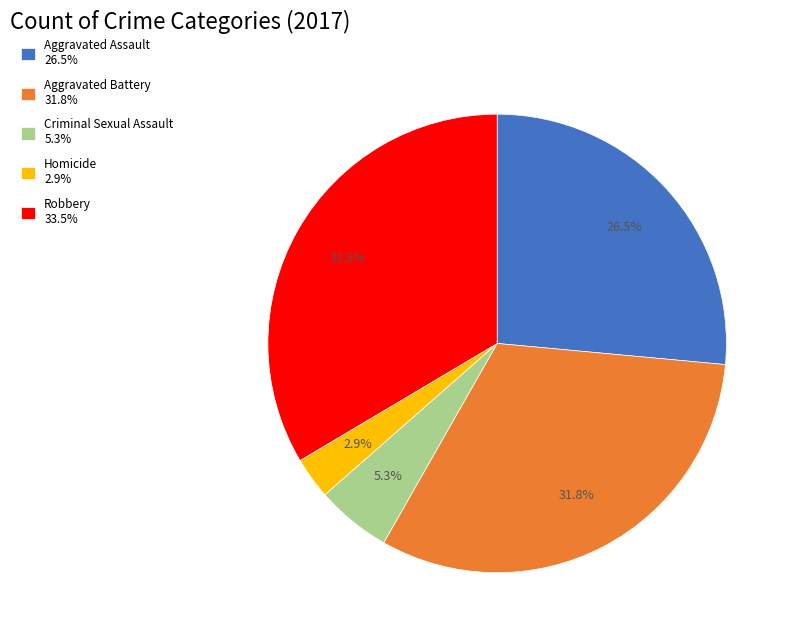

What is the largest slice in the pie chart?

Robbery